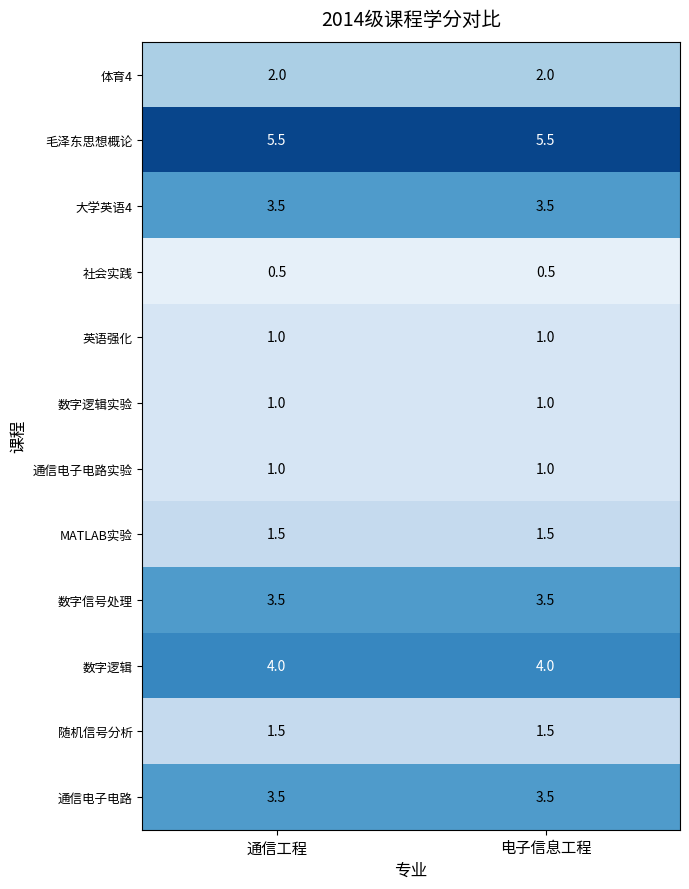

The value of 数字逻辑 at 通信工程 is 4.0. True or false?

True